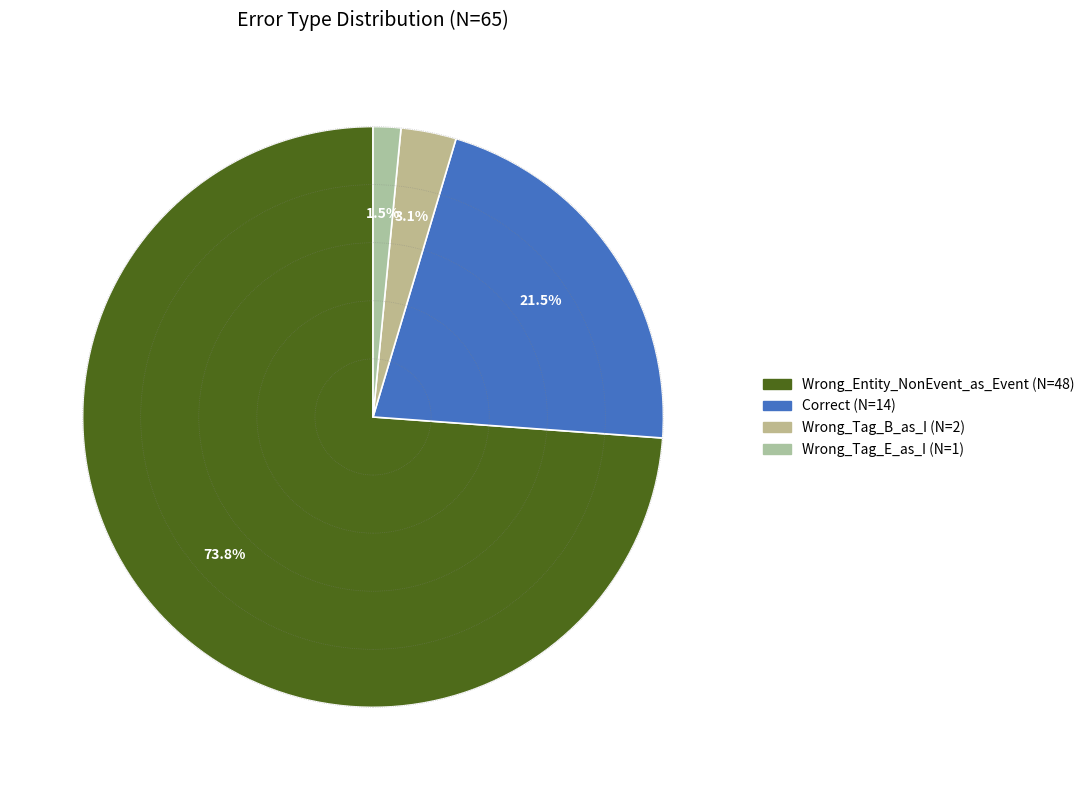

True or false: Correct accounts for 22% of the total.

True